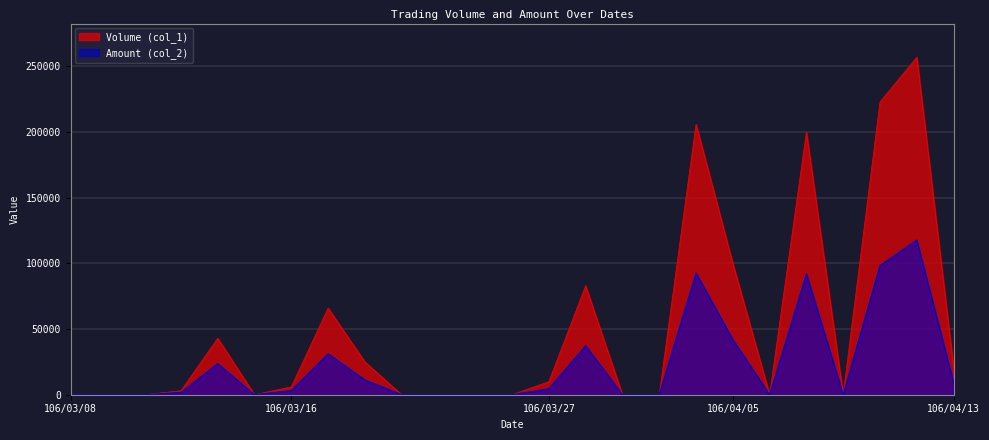

List the labels in order of Volume (col_1) value, largest first.

106/04/12, 106/04/11, 106/03/31, 106/04/07, 106/04/05, 106/03/28, 106/03/17, 106/03/14, 106/03/20, 106/04/13, 106/03/27, 106/03/16, 106/03/13, 106/03/08, 106/03/09, 106/03/10, 106/03/15, 106/03/21, 106/03/22, 106/03/23, 106/03/24, 106/03/29, 106/03/30, 106/04/06, 106/04/10